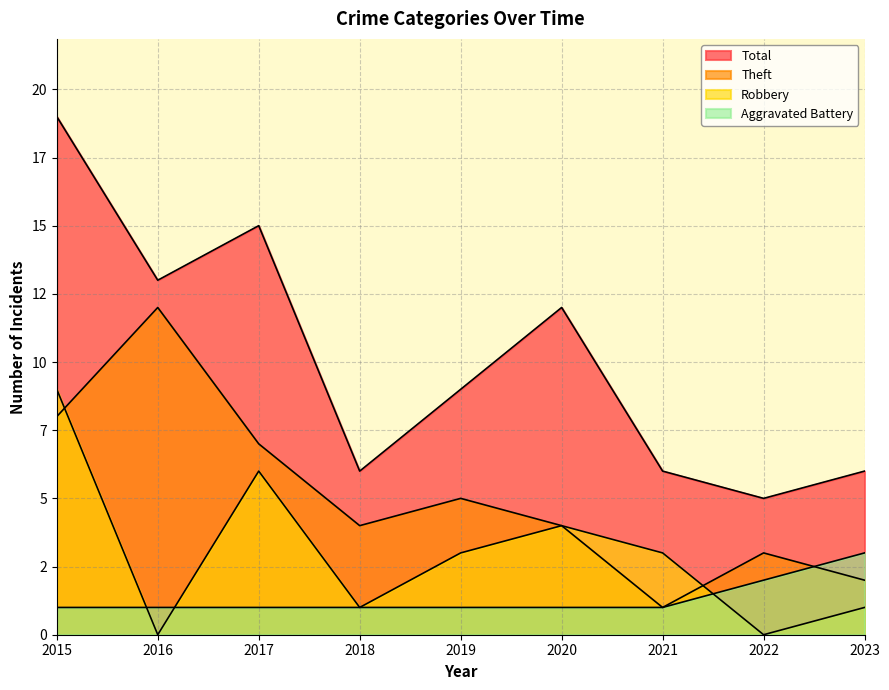

True or false: Robbery and Total intersect in this chart.

False